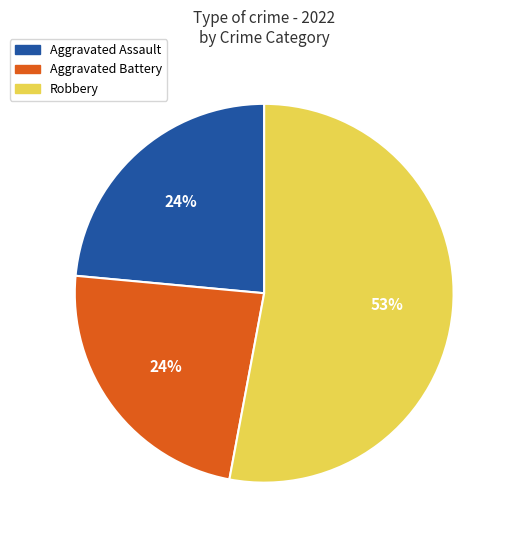

How many segments does this pie chart have?

3